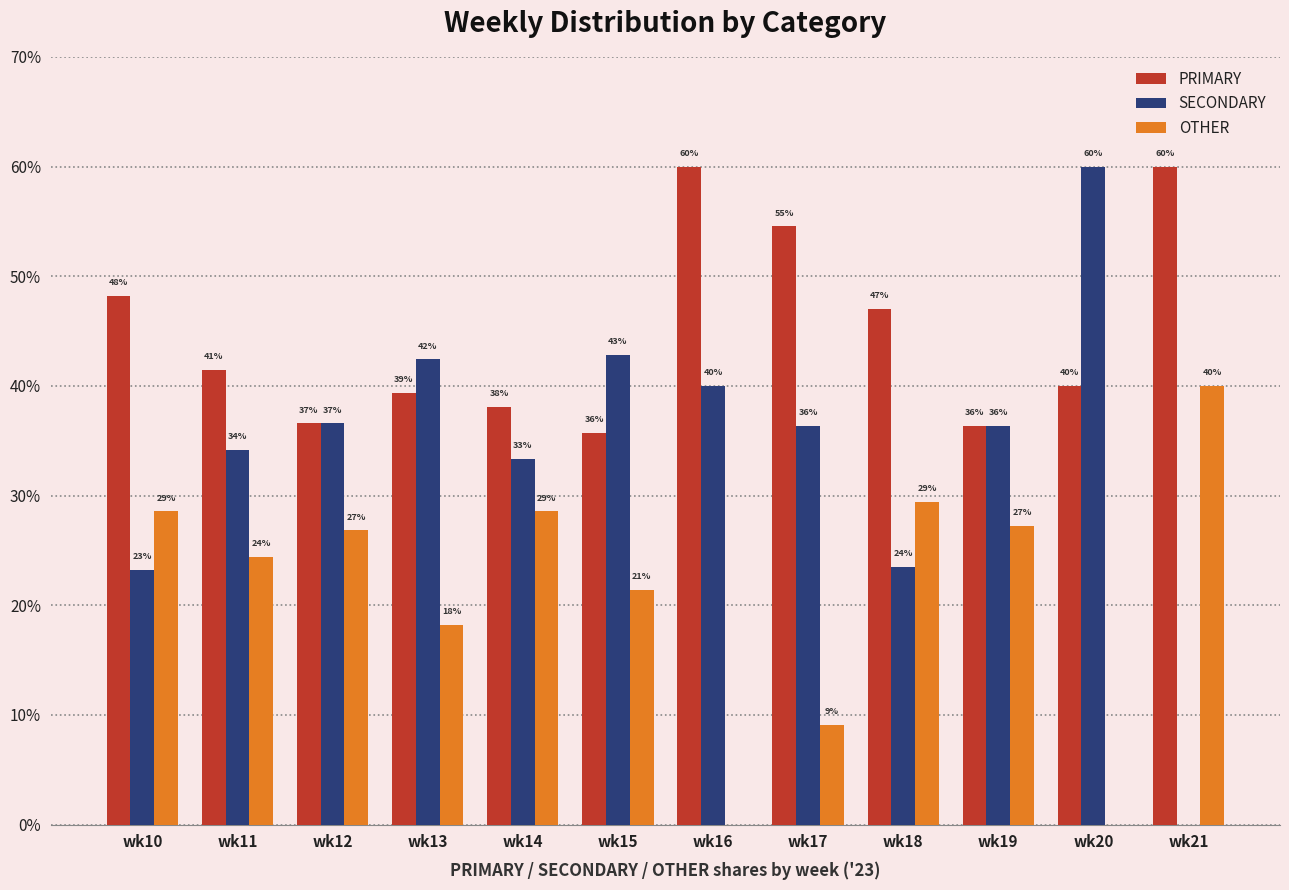

Are the bars grouped side by side (vs. stacked)?

Yes